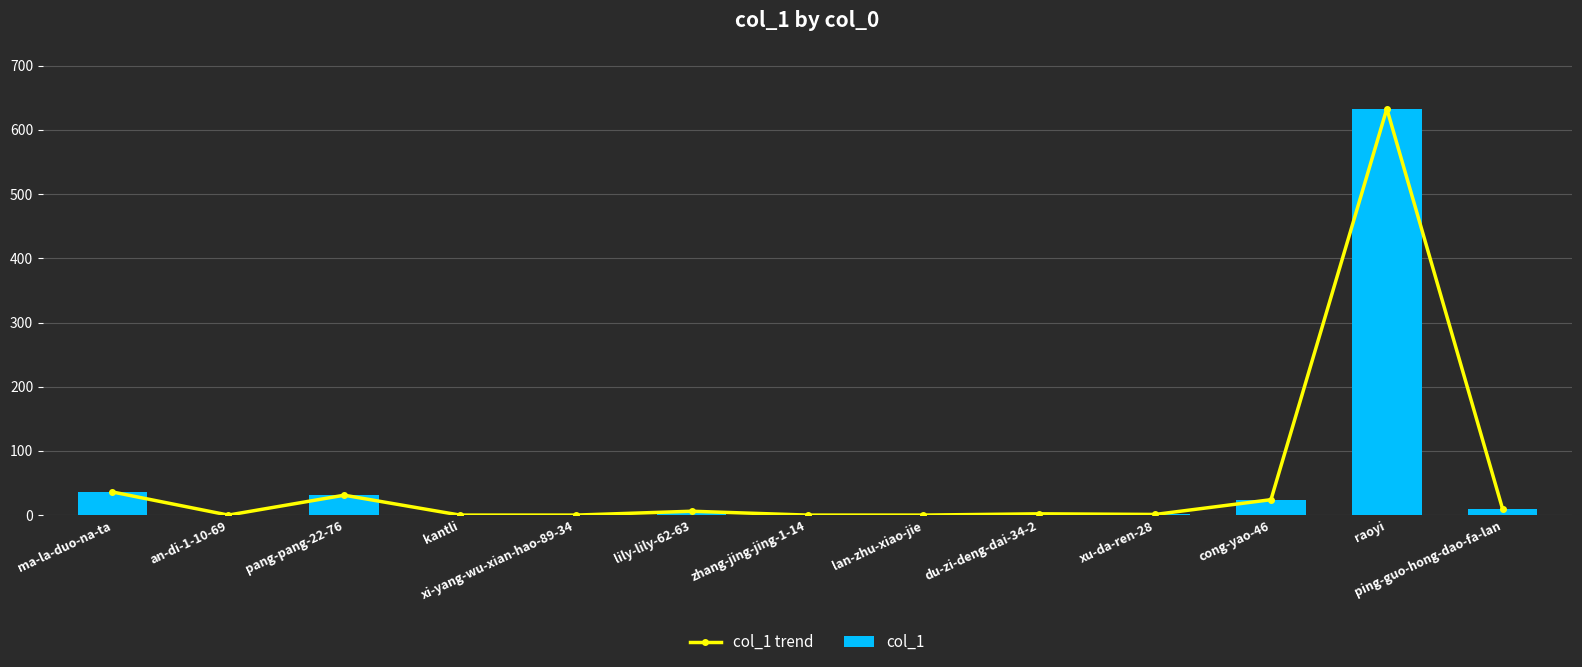

Reading left to right, transcribe all the data shown in this chart.

col_1 trend: ma-la-duo-na-ta=36	an-di-1-10-69=0	pang-pang-22-76=31	kantli=0	xi-yang-wu-xian-hao-89-34=0	lily-lily-62-63=6	zhang-jing-jing-1-14=0	lan-zhu-xiao-jie=0	du-zi-deng-dai-34-2=2	xu-da-ren-28=1	cong-yao-46=24	raoyi=633	ping-guo-hong-dao-fa-lan=9
col_1: ma-la-duo-na-ta=36	an-di-1-10-69=0	pang-pang-22-76=31	kantli=0	xi-yang-wu-xian-hao-89-34=0	lily-lily-62-63=6	zhang-jing-jing-1-14=0	lan-zhu-xiao-jie=0	du-zi-deng-dai-34-2=2	xu-da-ren-28=1	cong-yao-46=24	raoyi=633	ping-guo-hong-dao-fa-lan=9